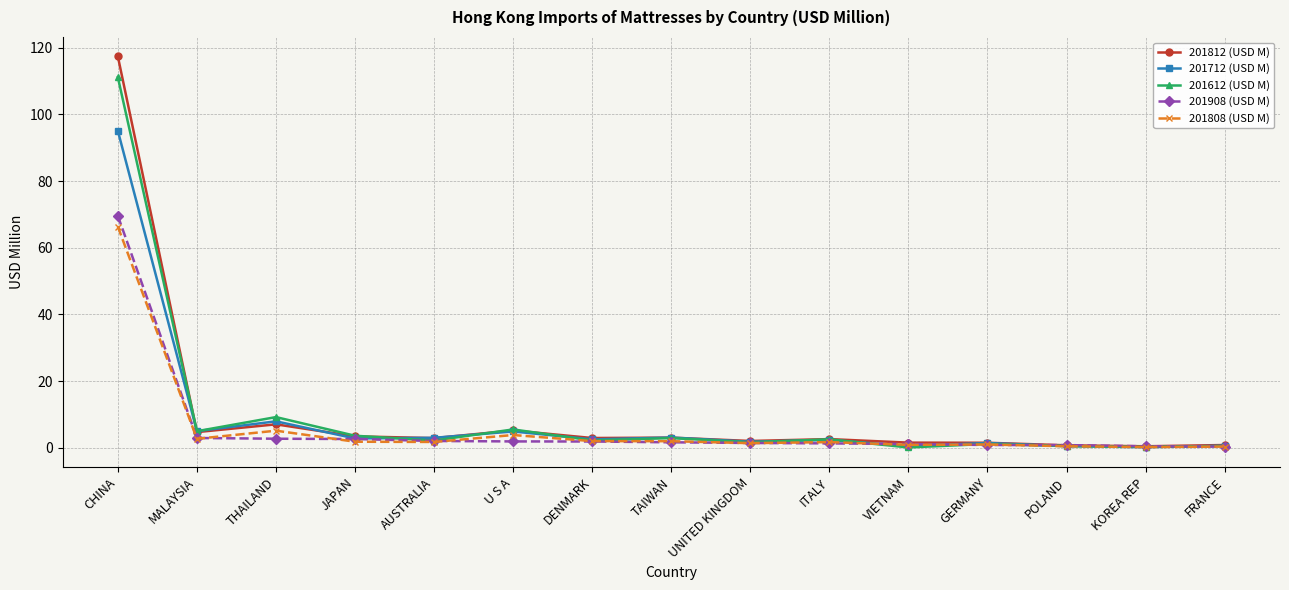

At which category is the sum across all series the highest?

CHINA